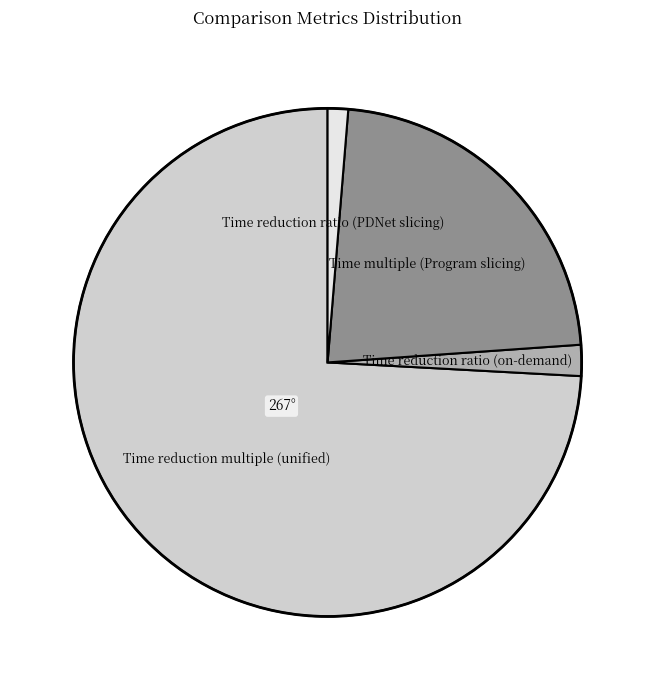

Does any single category account for the majority?

Yes